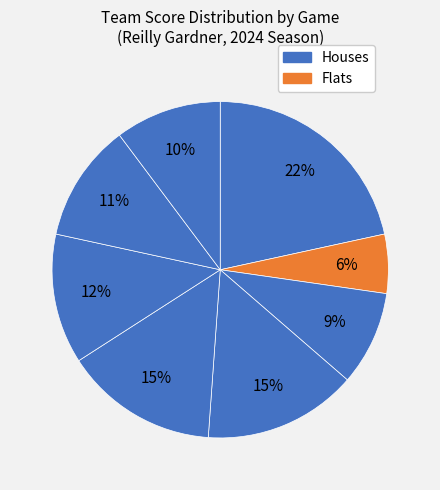

How many slices are in this pie chart?

8